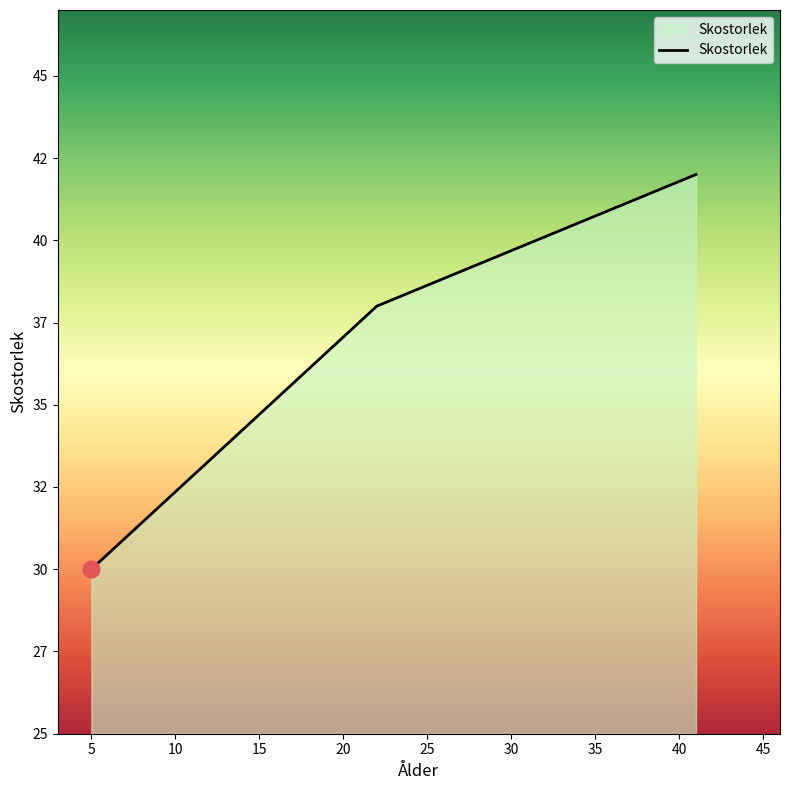

Reading right to left, list all the values displayed in this chart.

41=42	22=38	5=30